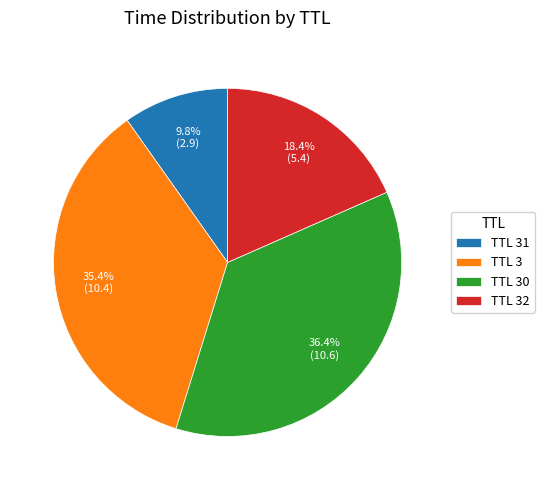

What is the total percentage of TTL 32 and TTL 31?

28.2%